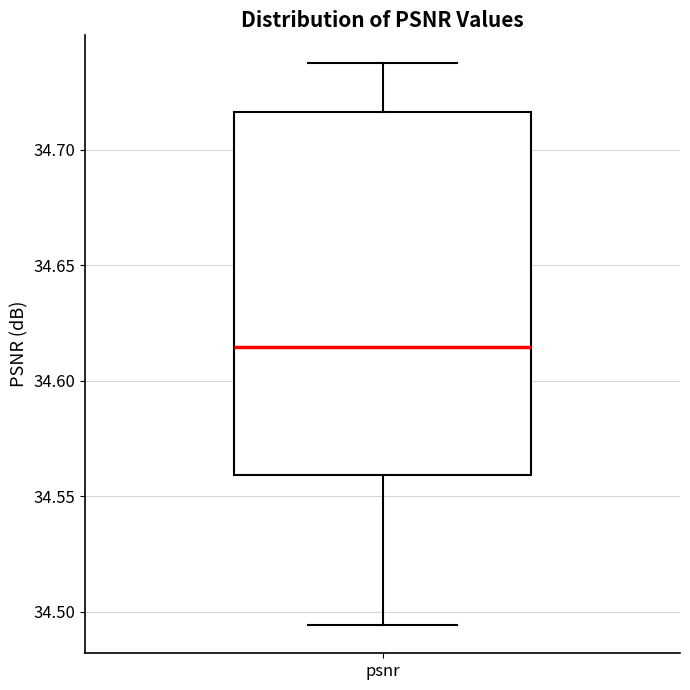

Where does the lower whisker of the box for psnr end on the y-axis? The values are not printed on the chart, so give them approximately, as read against the axis.

34.495